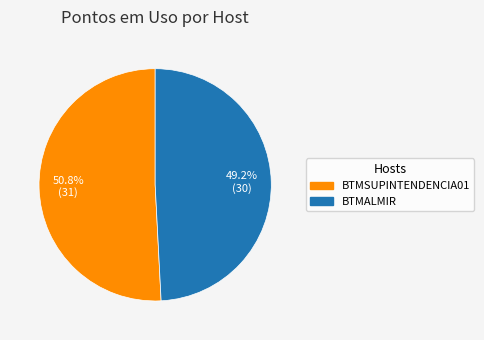

To the nearest percent, what percentage of the pie is BTMALMIR?

49%